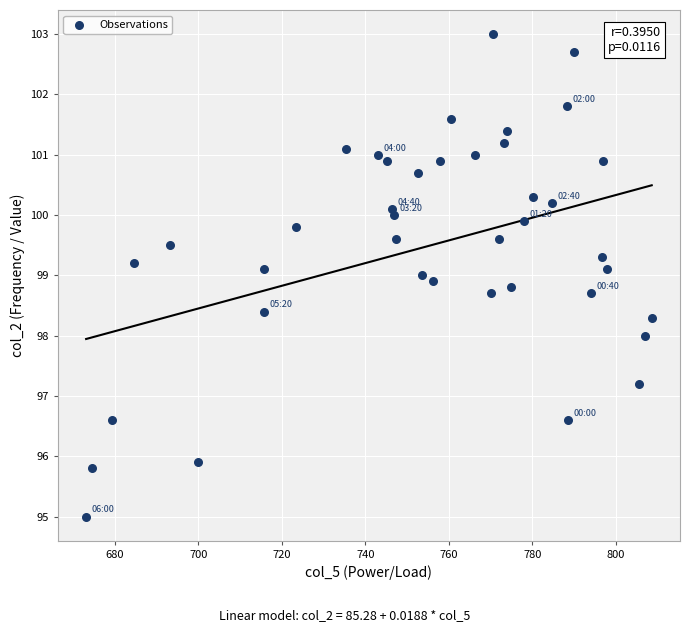

What is the range of Y values (max minus min)?

8.0